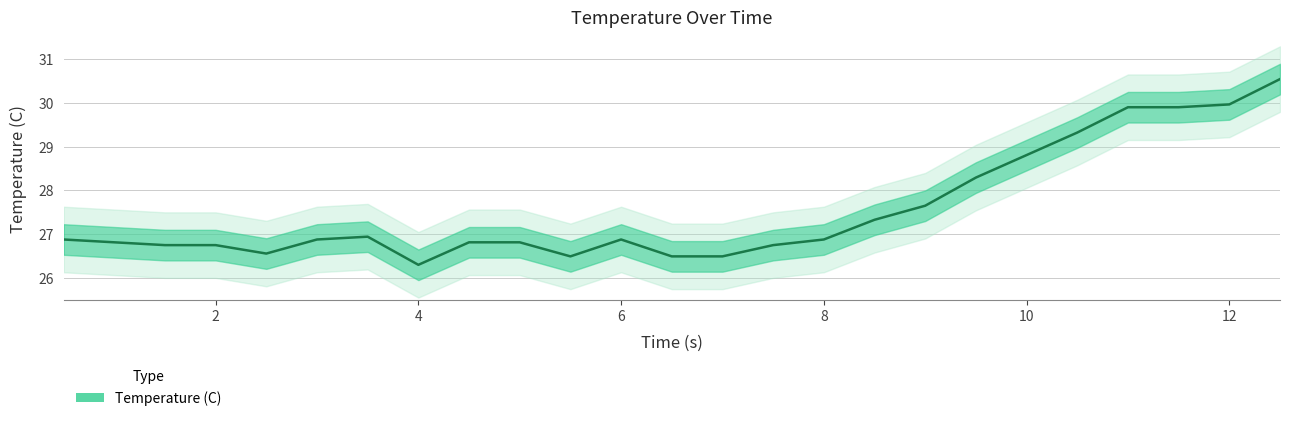

True or false: the data shows 35.3 at 7.0.

False